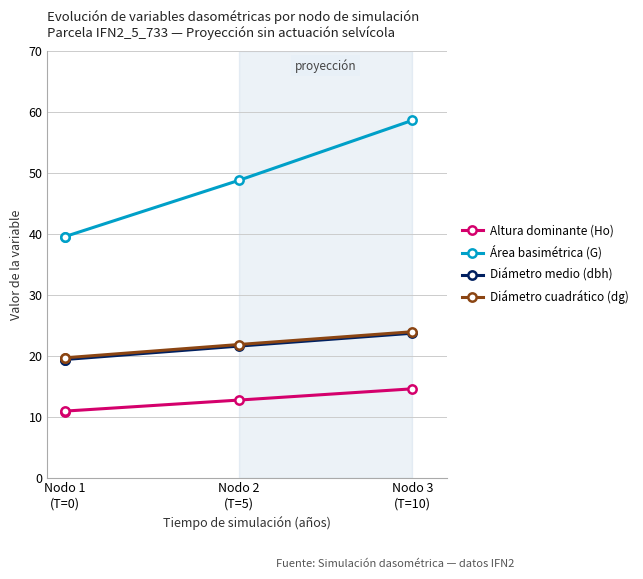

Does the chart have visible grid lines?

Yes